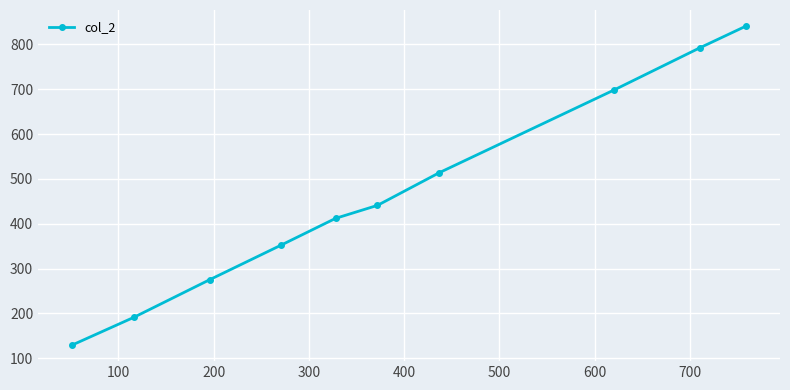

What is the value of the 5th point from the left?

412.0